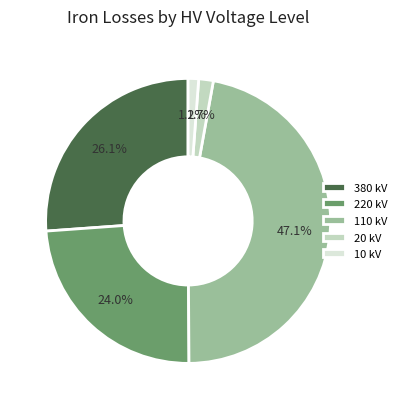

What percentage is the 380 slice, to the nearest percent?

26%